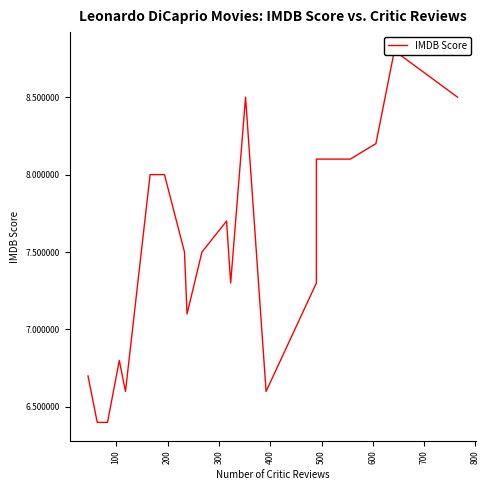

What is the average value?

7.5